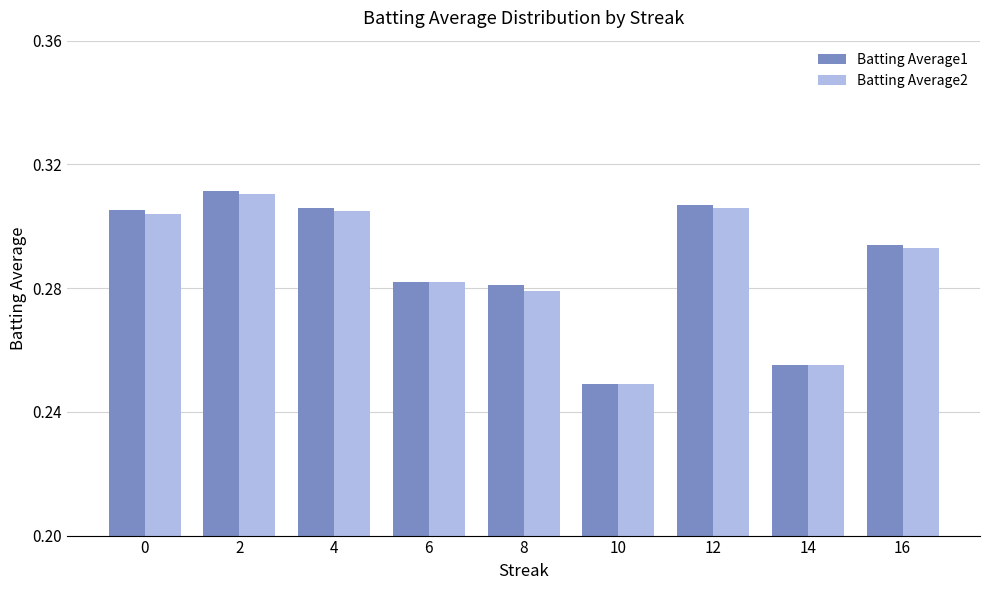

What is the sum of all Batting Average1 values?

2.6